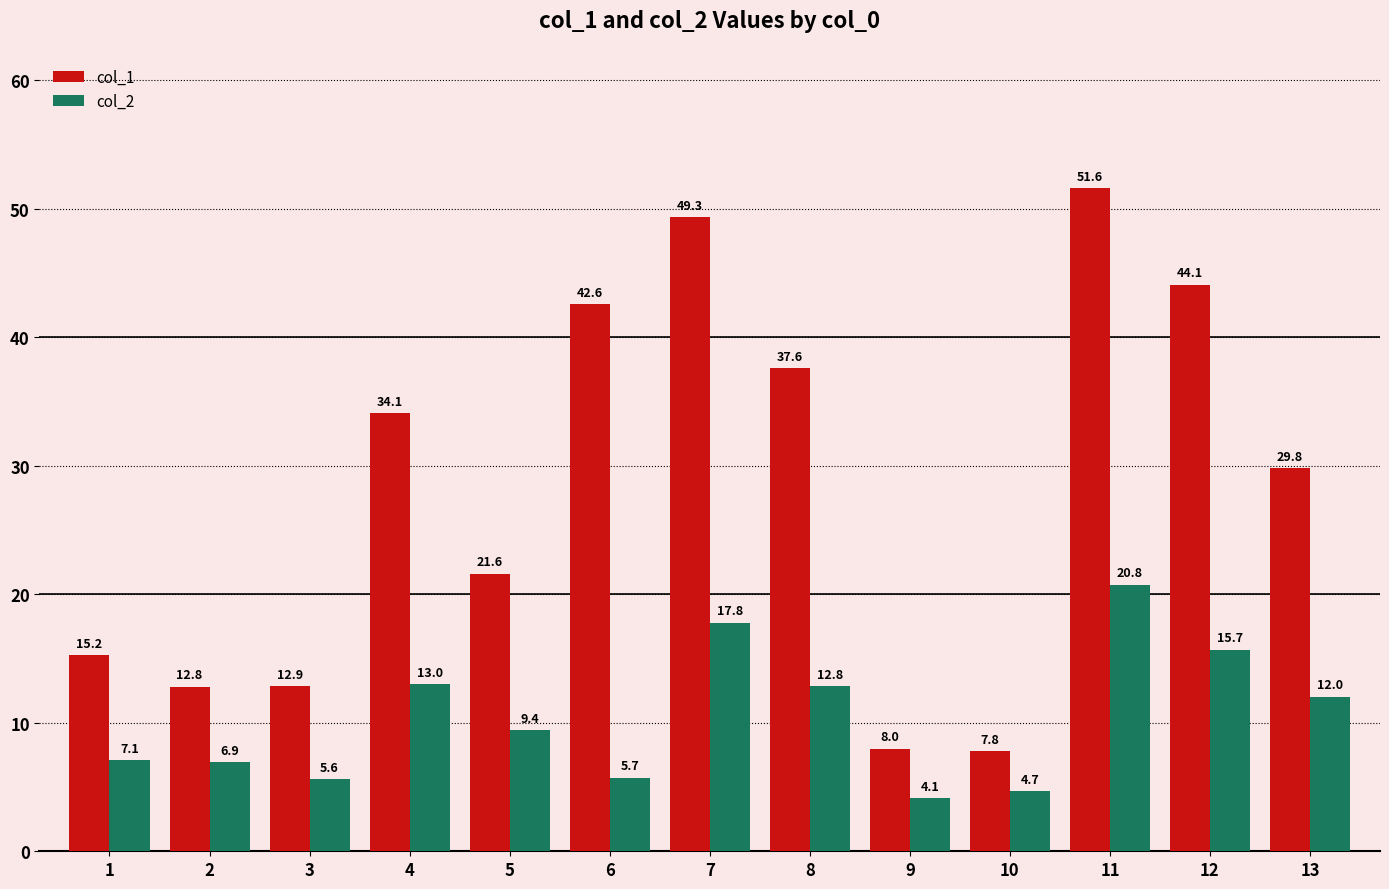

At how many categories does at least one series exceed 40?

4